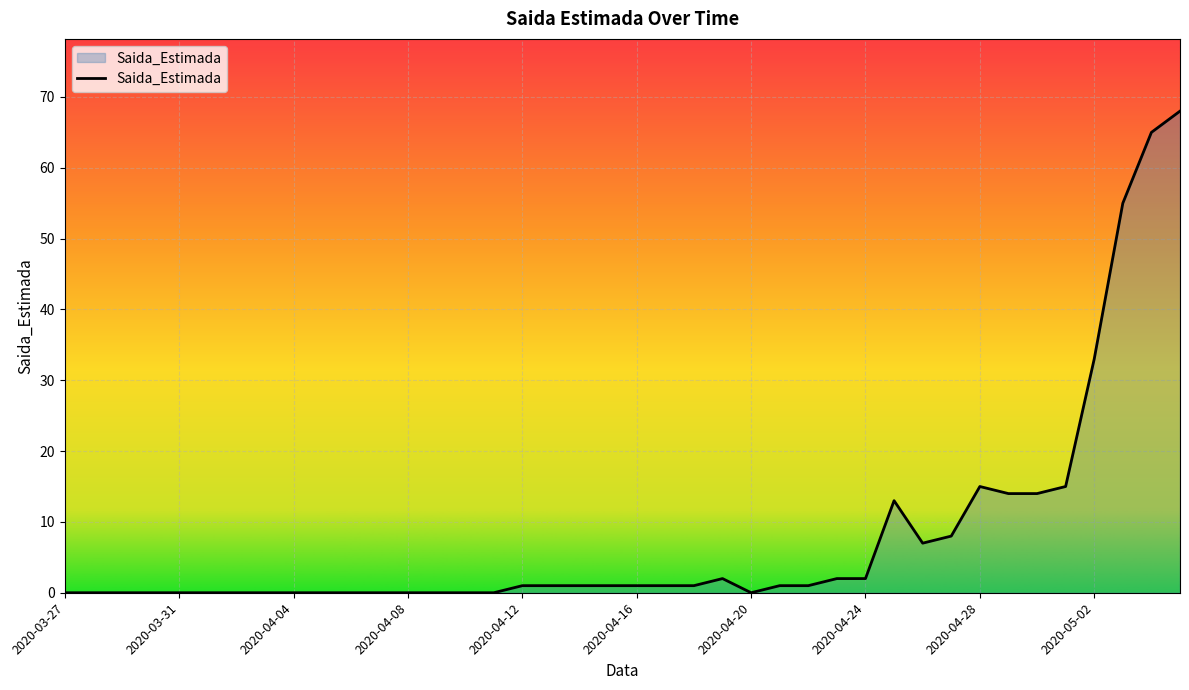

True or false: the data has more than 1 interior local peaks.

True